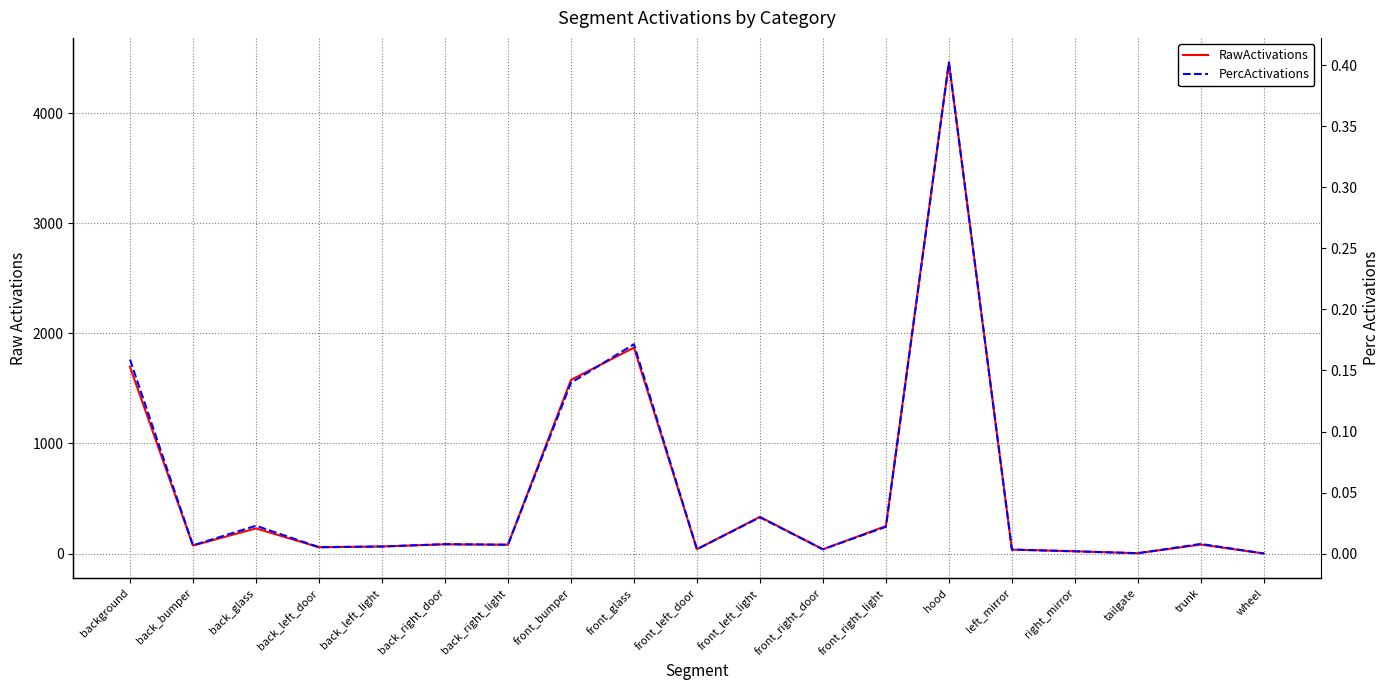

In PercActivations, how many points are lower than both neighbors (excluding endpoints)?

6